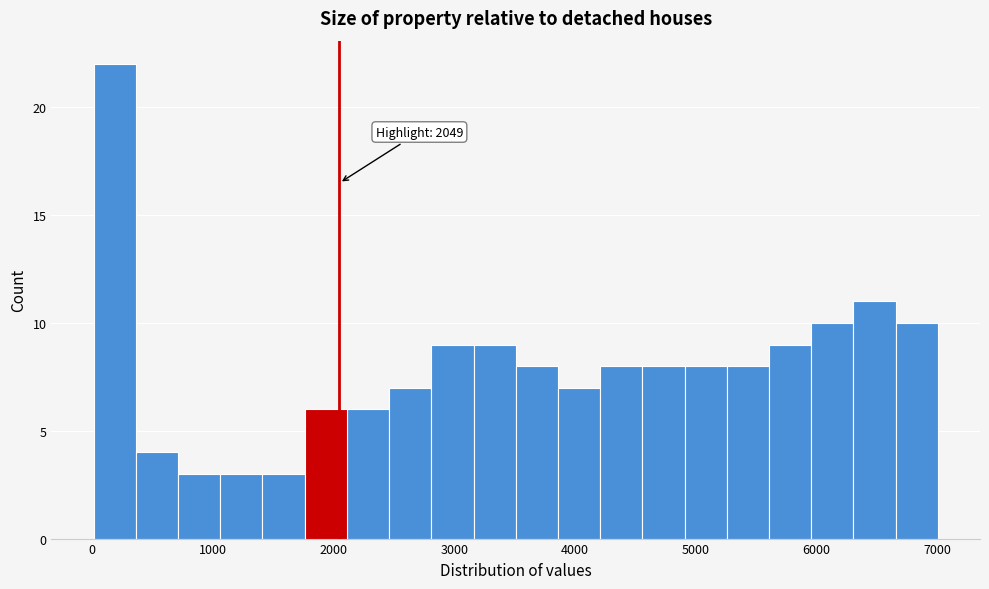

Around what value on the x-axis is the tallest bar? Give the approximate position of its centre, as read against the axis.

200